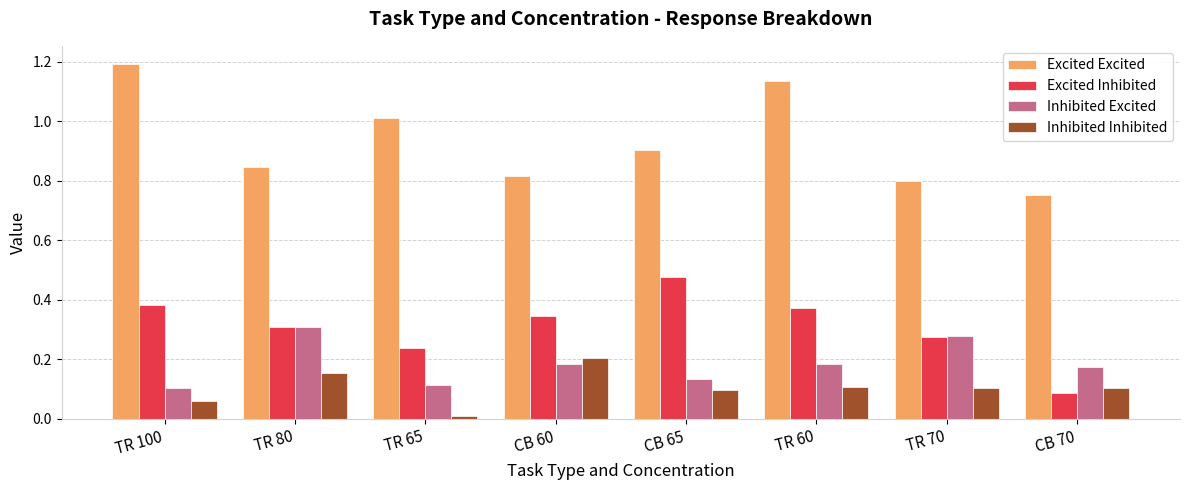

How many data points does each series have?

8